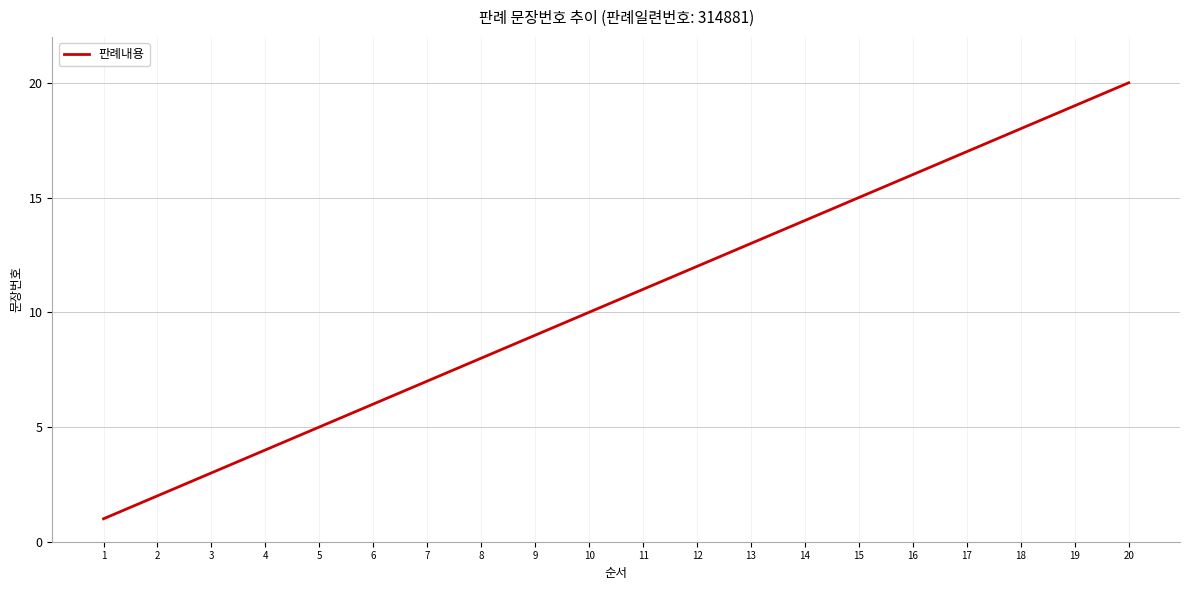

What is the smallest value displayed?

1